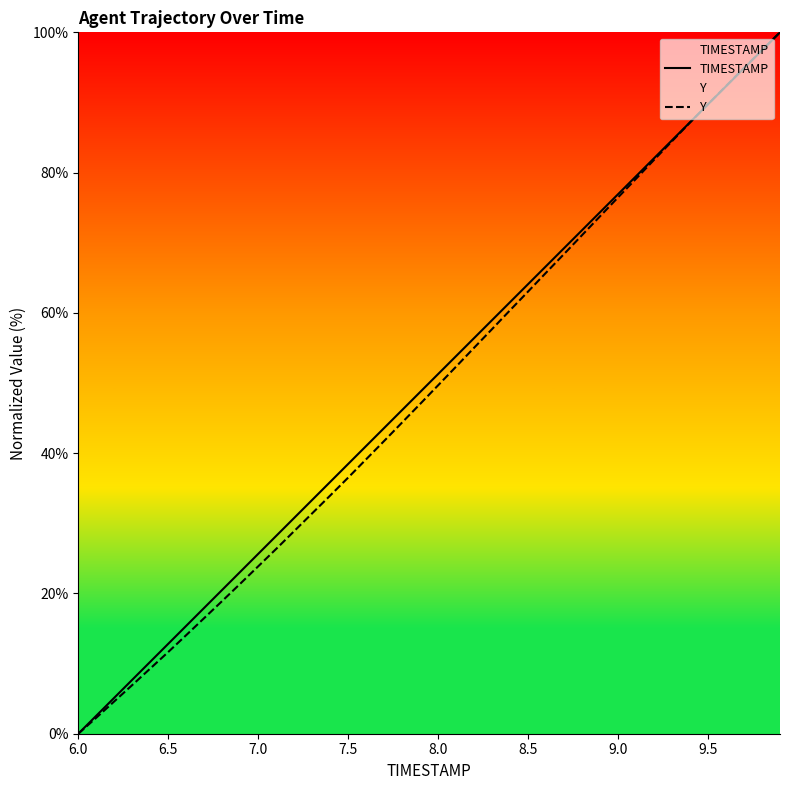

What is the difference between the maximum and minimum values in the Y series?

100.0